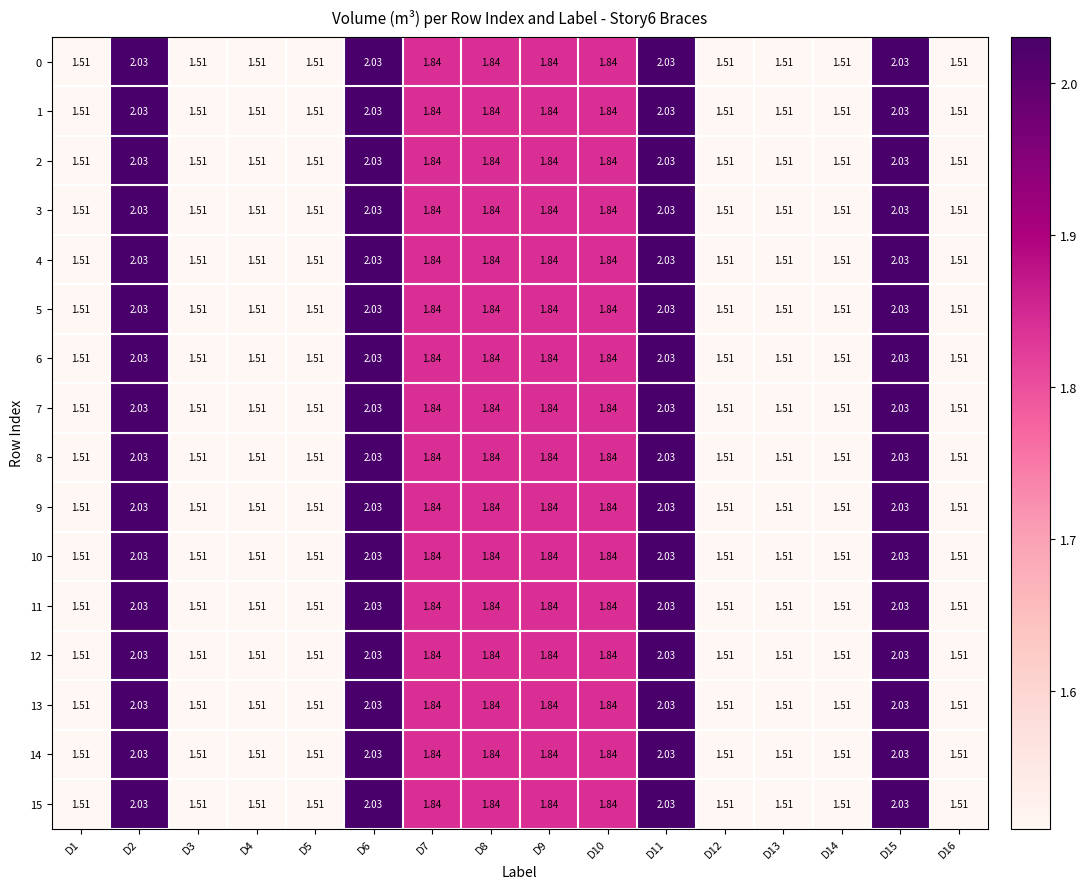

Count the number of data series in this chart.

16